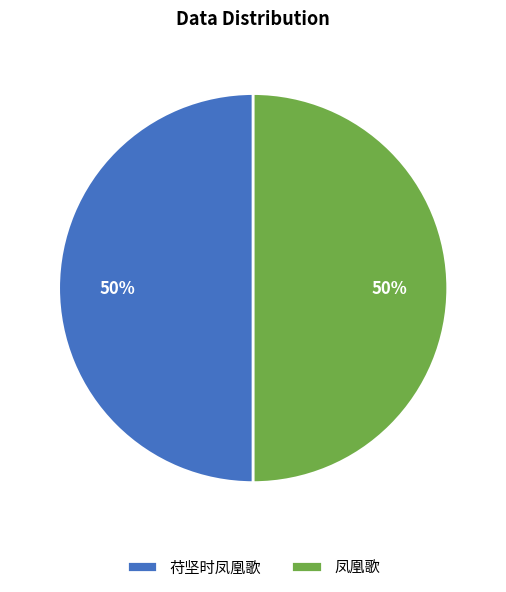

To the nearest percent, what percentage of the pie is 凤凰歌?

50%